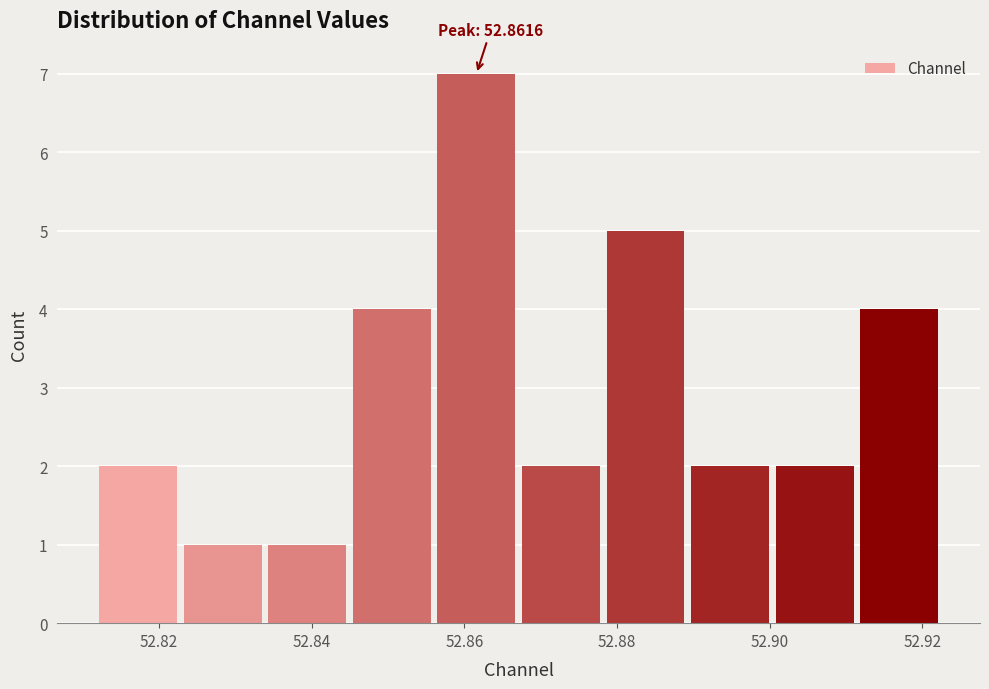

Over which range of the x-axis is the bar tallest?

52.856 to 52.868